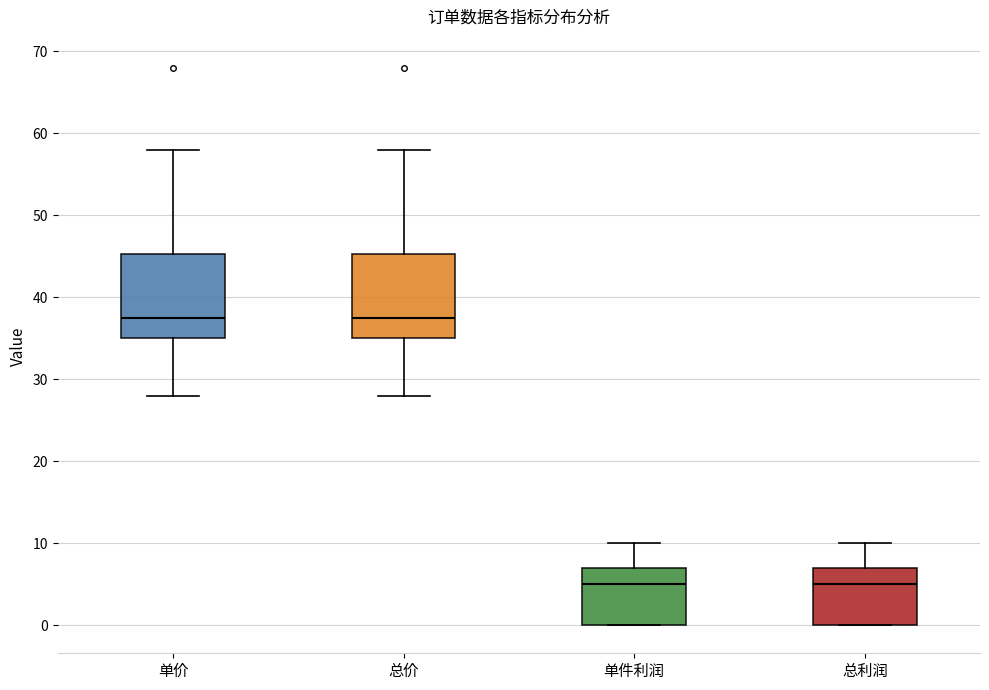

Reading left to right, transcribe this box plot: for each box, give where its median line is, the range the box spans, and where its two whiskers end, as read against the y-axis. The values are not printed on the chart, so give them approximately, as read against the axis.

单价: median 38, box 35 to 45, whiskers 28 to 58
总价: median 38, box 35 to 45, whiskers 28 to 58
单件利润: median 5, box 0 to 7, whiskers 0 to 10
总利润: median 5, box 0 to 7, whiskers 0 to 10